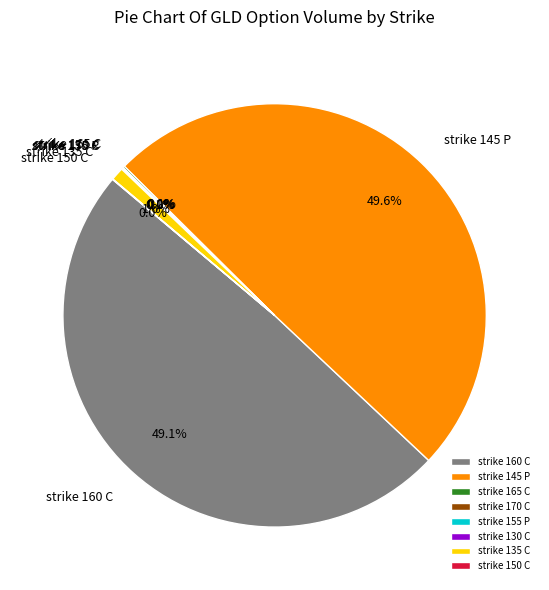

Between strike 135 C and strike 160 C, which is larger?

strike 160 C